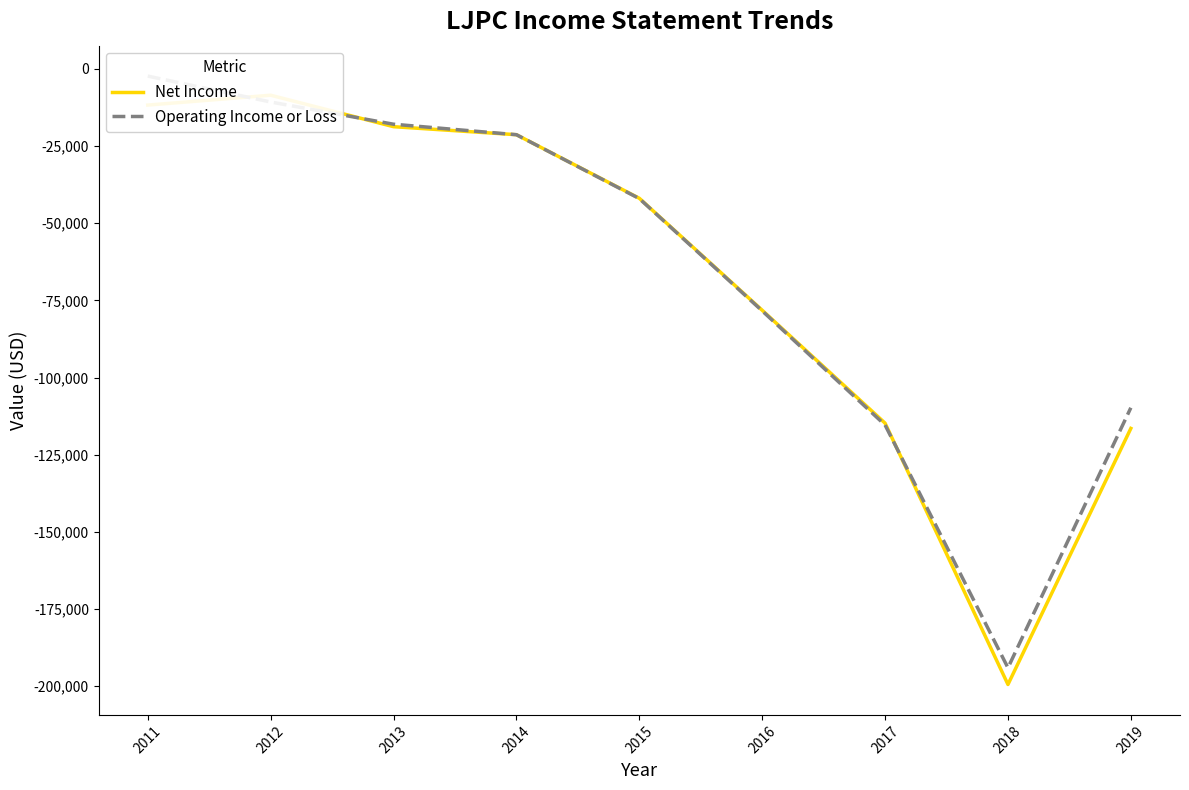

After their last crossing, which series has the higher values: Net Income or Operating Income or Loss?

Operating Income or Loss